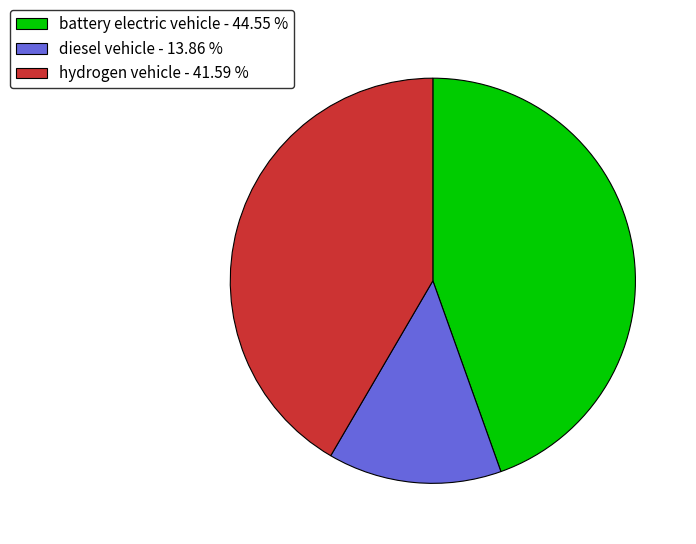

What is the largest slice in the pie chart?

battery electric vehicle